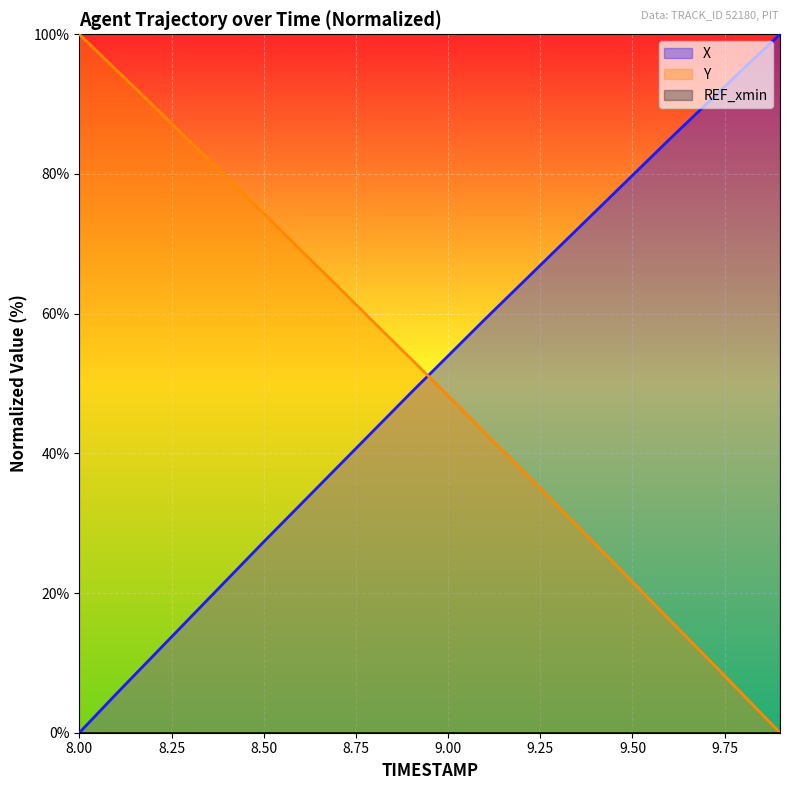

How many values in the Y series exceed 53?

10